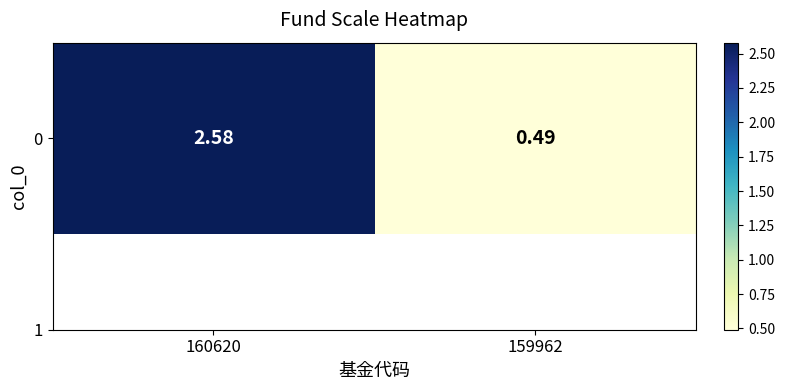

What is the difference between the values at 160620 and 159962?

2.1